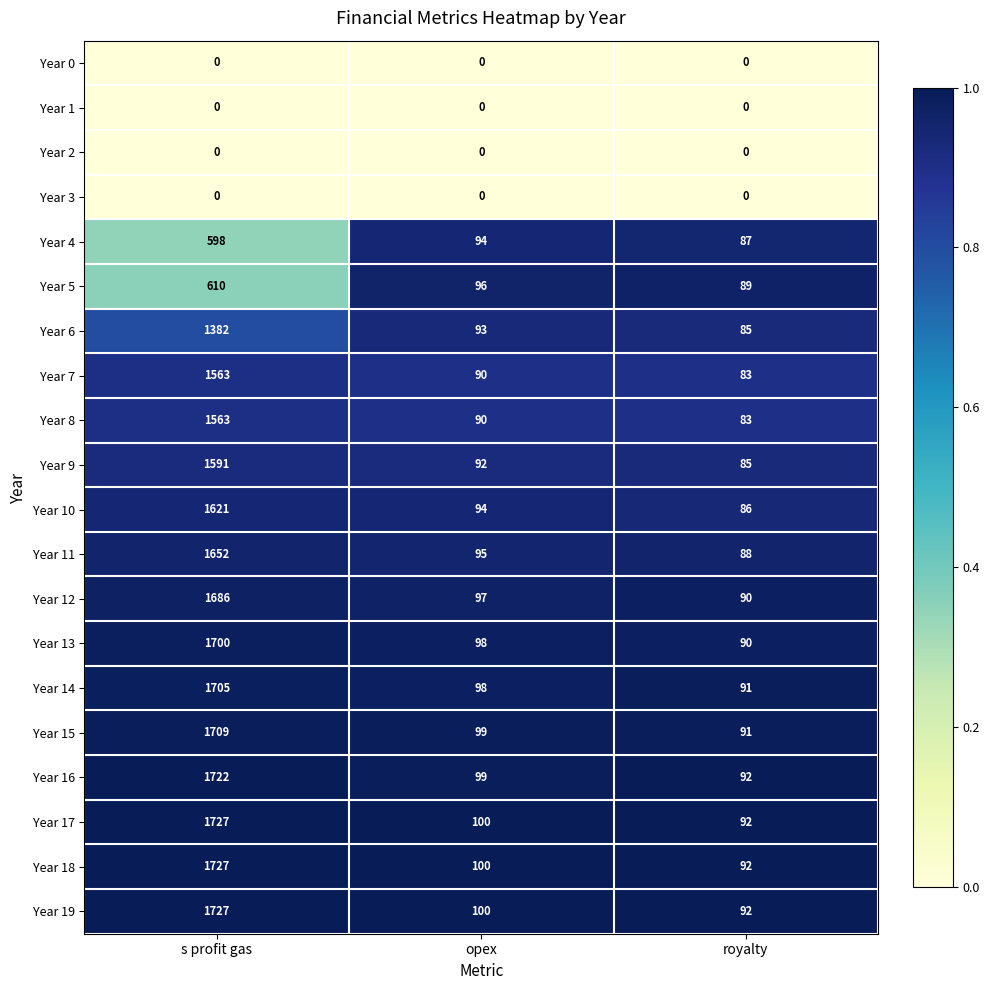

Count the number of categories in the chart.

3